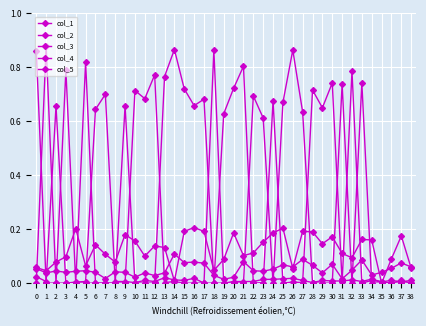

Is this an area chart (filled region under the line)?

No